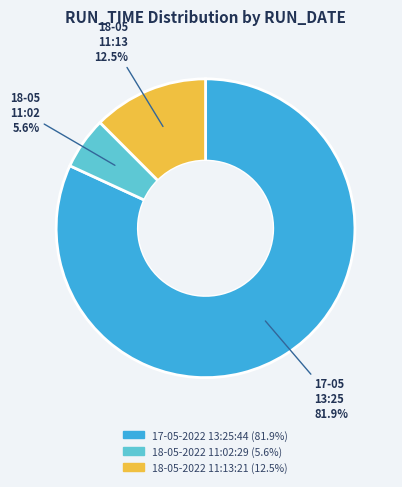

Rank the categories by value from lowest to highest.

18-05 11:02, 18-05 11:13, 17-05 13:25